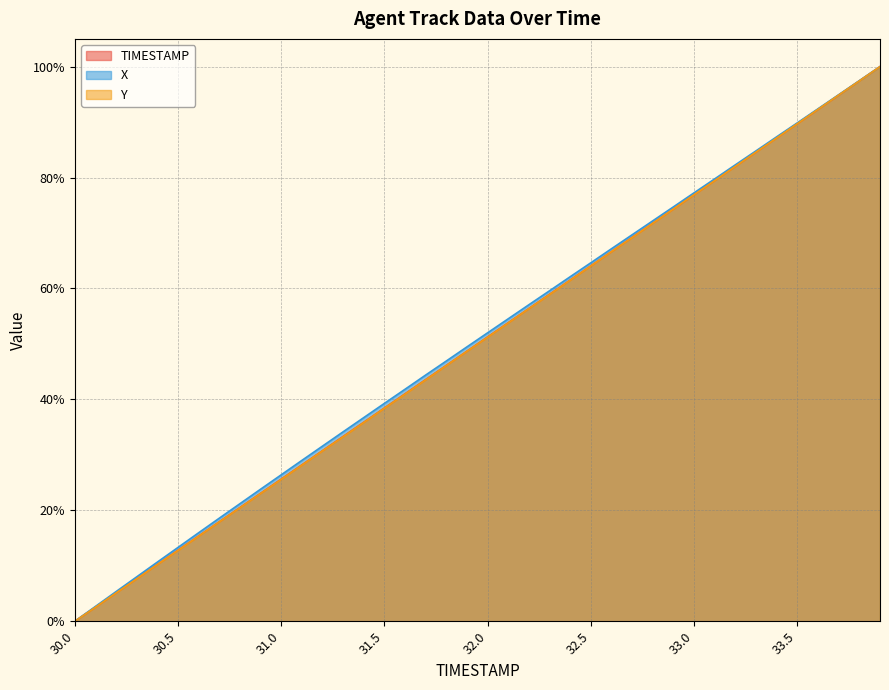

What is the label of the 33rd point from the left?

33.2